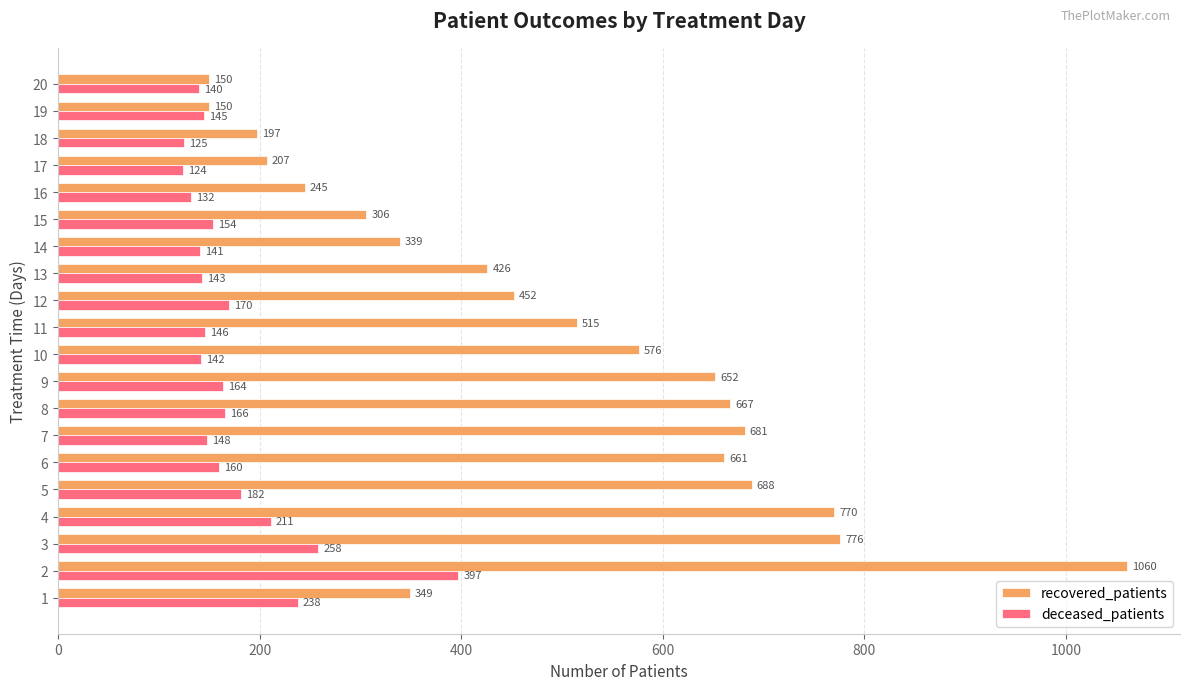

What is the difference between the recovered_patients values at 6 and 15?

355